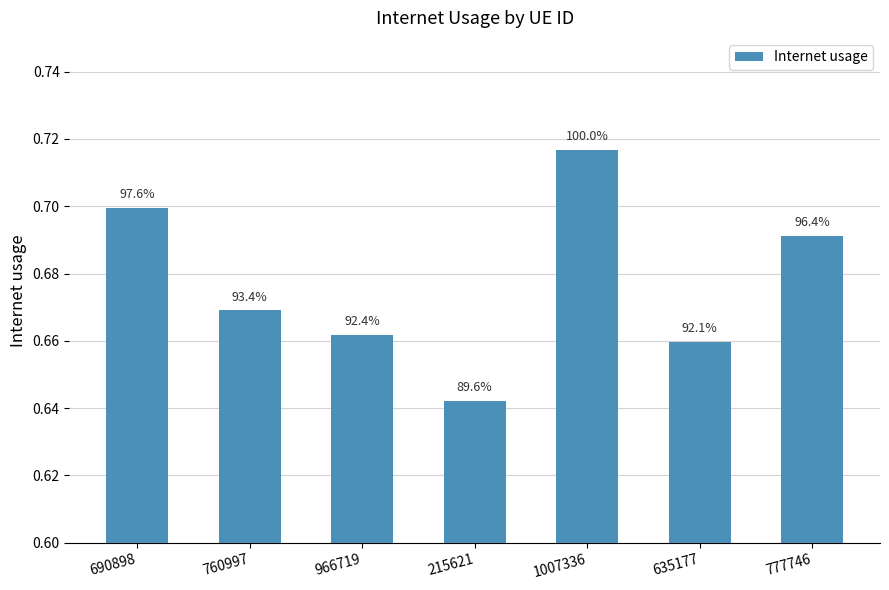

Reading right to left, list all the values displayed in this chart.

777746=0.7	635177=0.7	1007336=0.7	215621=0.6	966719=0.7	760997=0.7	690898=0.7